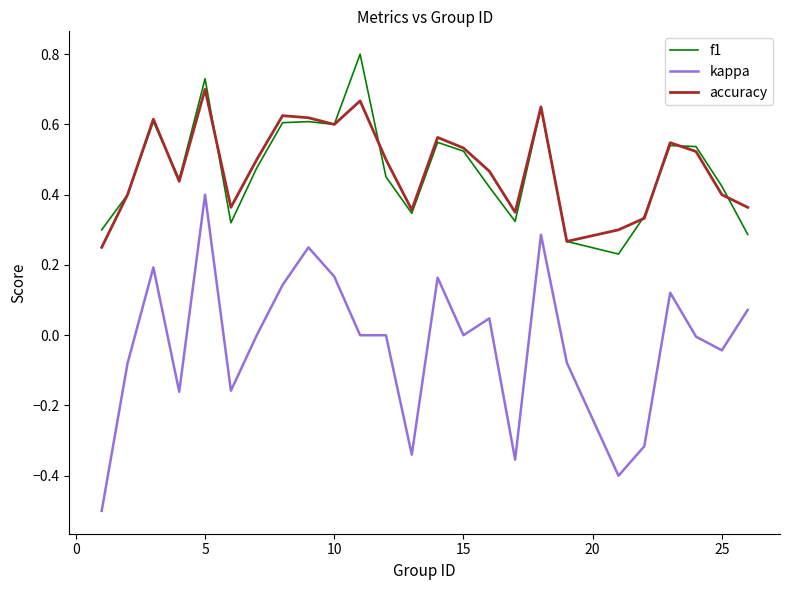

What is the sum of all accuracy values?

11.9